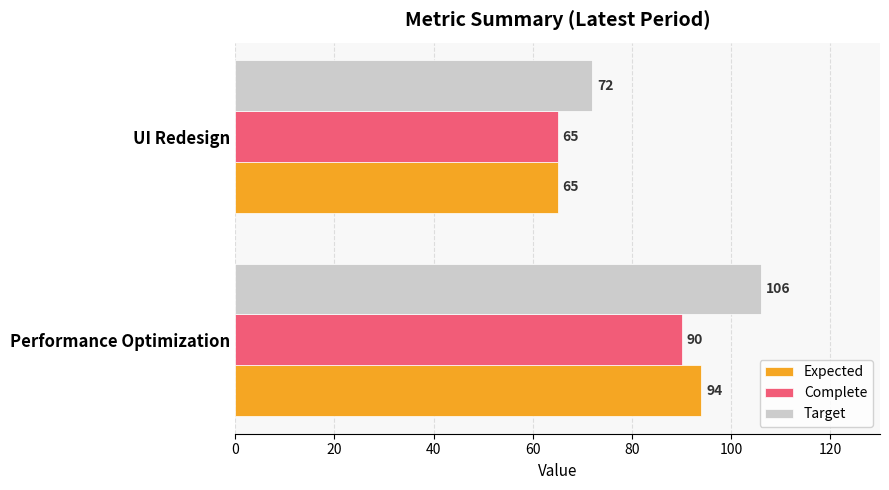

Is it true that Target equals 106 at Performance Optimization?

True